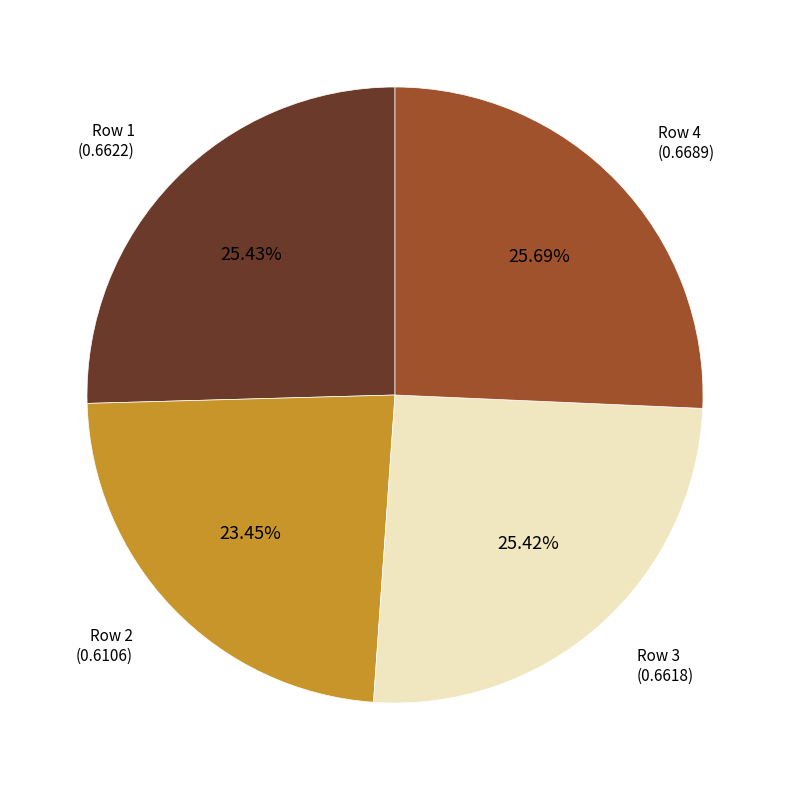

Is there a majority slice in this chart?

No